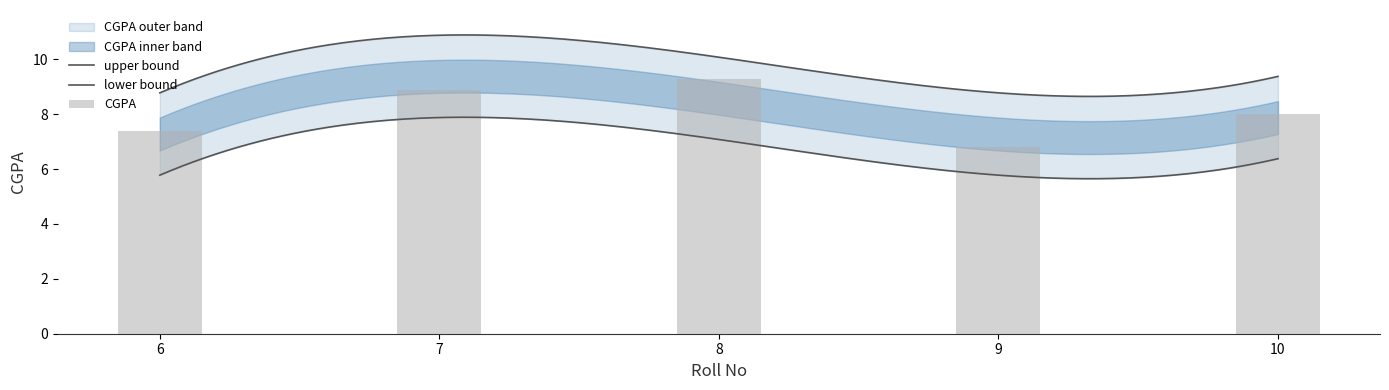

How many data points are less than 8?

2